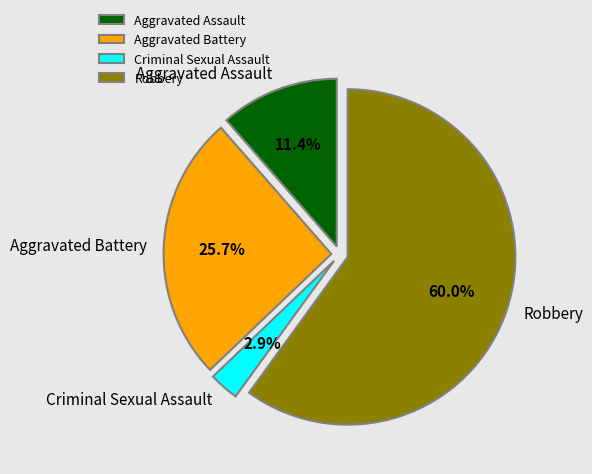

Is it true that Criminal Sexual Assault is 3% of the pie?

True